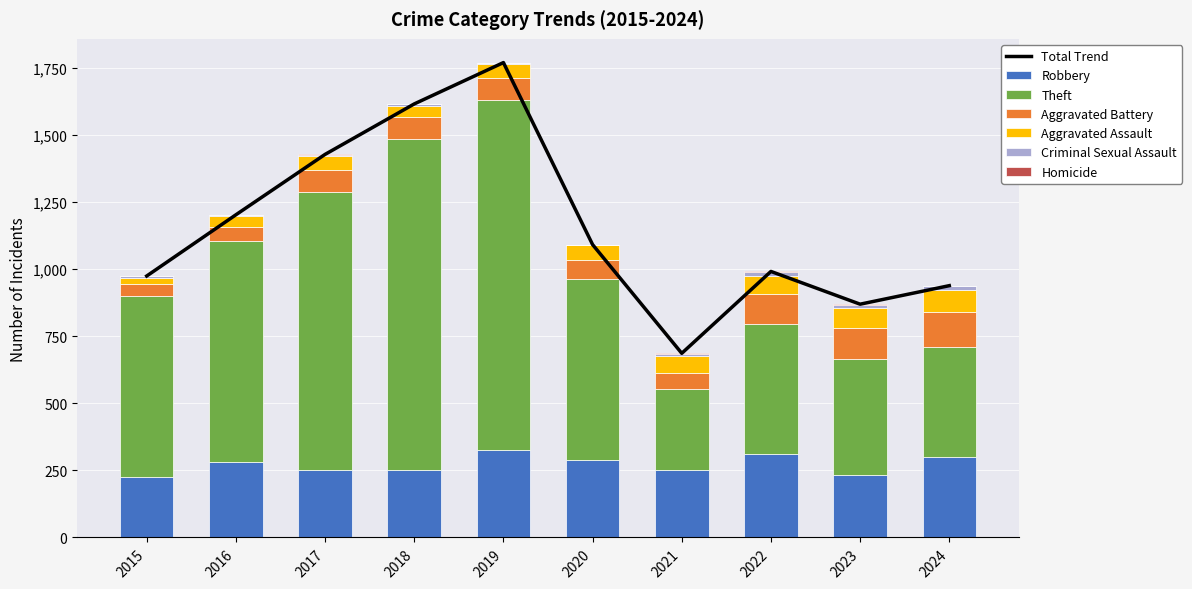

List the labels in order of Homicide value, smallest first.

2015, 2016, 2017, 2018, 2019, 2020, 2021, 2023, 2022, 2024